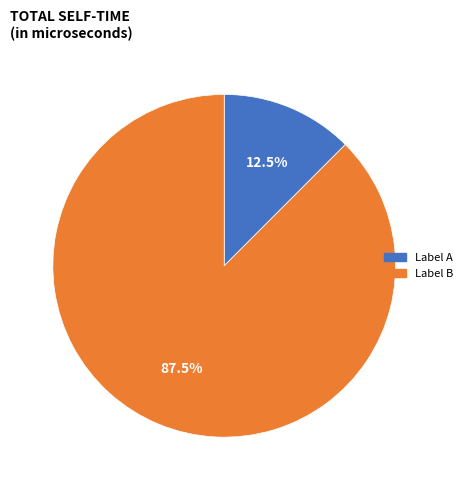

To the nearest percent, what is the difference between the largest and smallest slice percentages?

75%